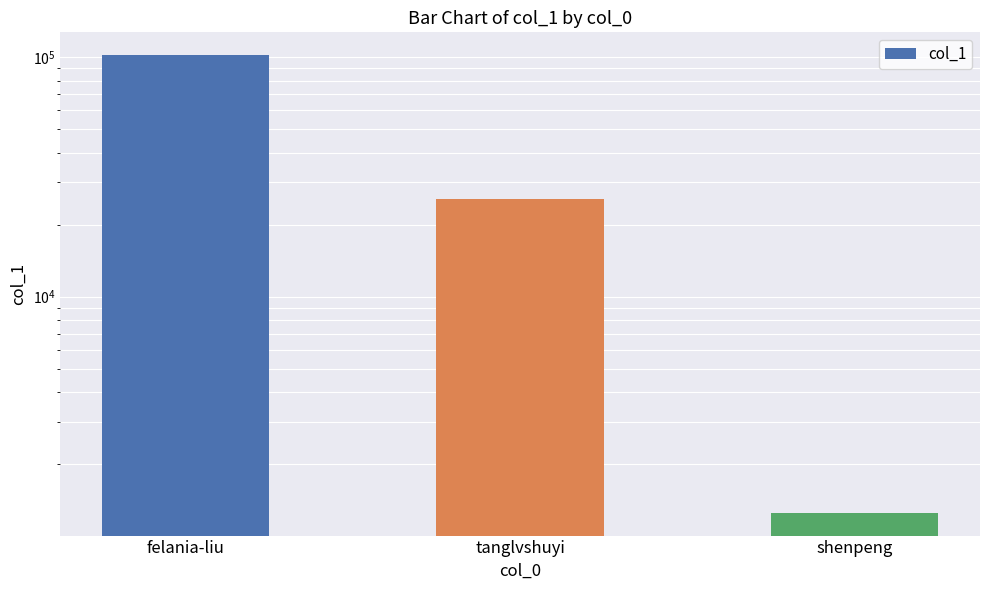

Does the chart contain any negative values?

No